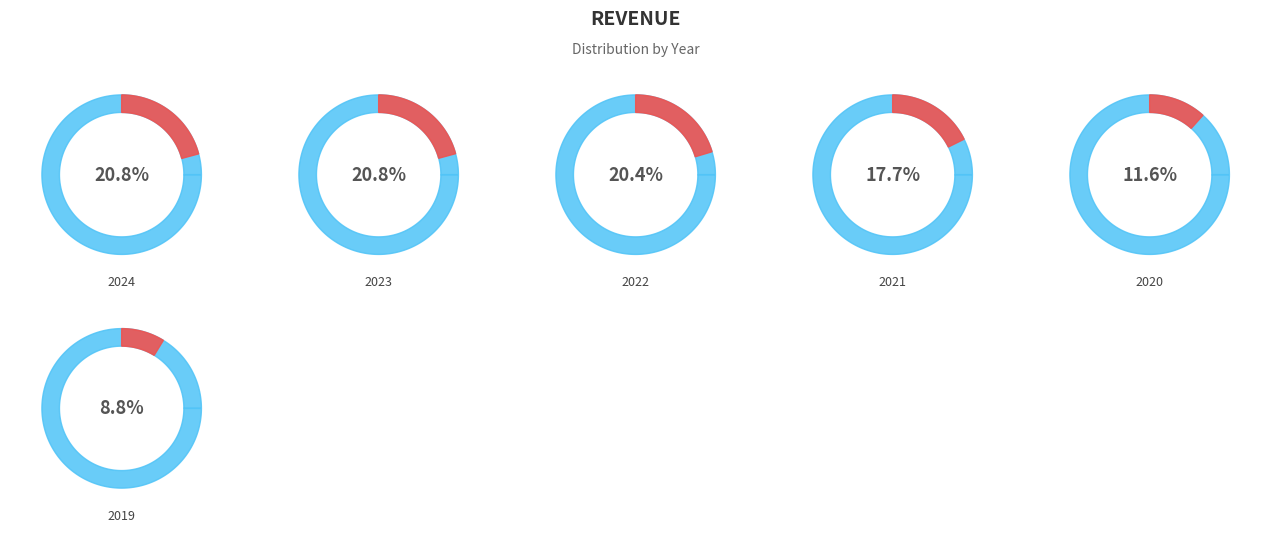

To the nearest percent, what is the difference between the 2021 and 2024 slice percentages?

3%